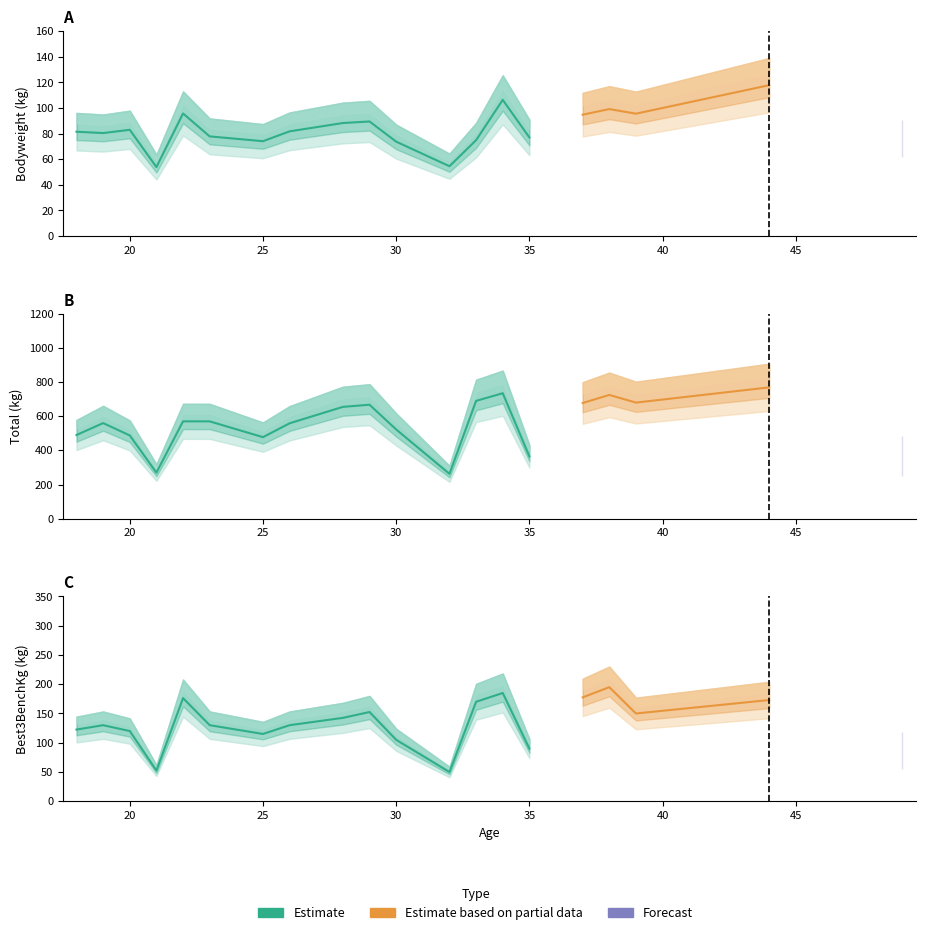

Is this an area chart (filled region under the line)?

No